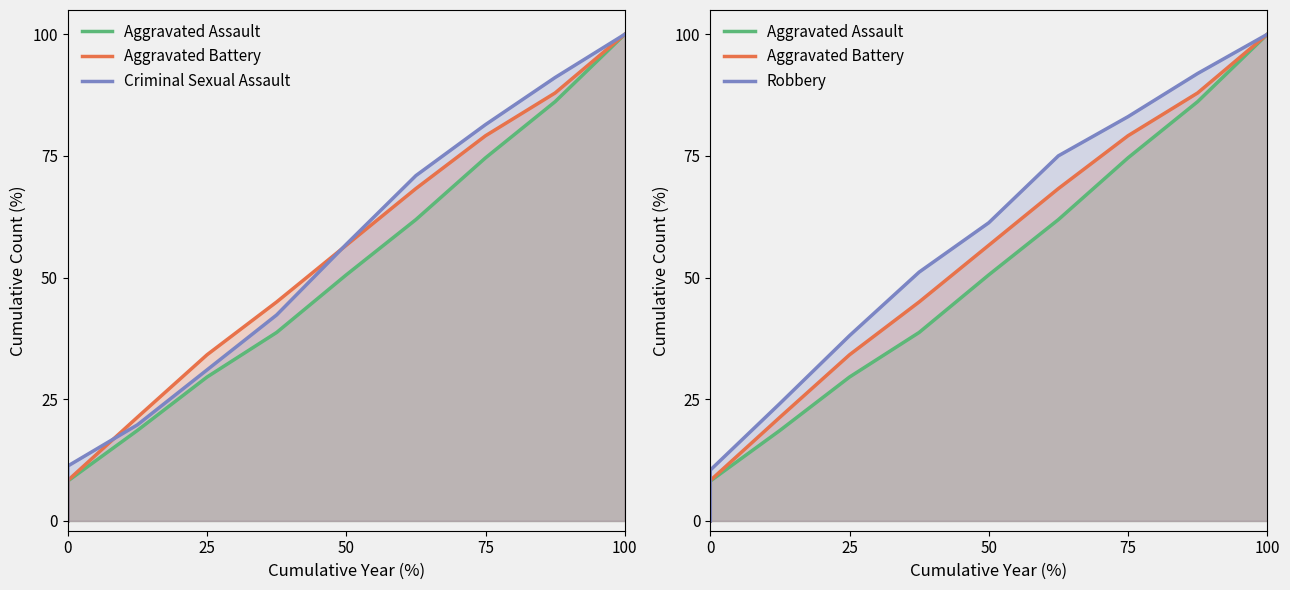

At how many categories does at least one series exceed 68?

4